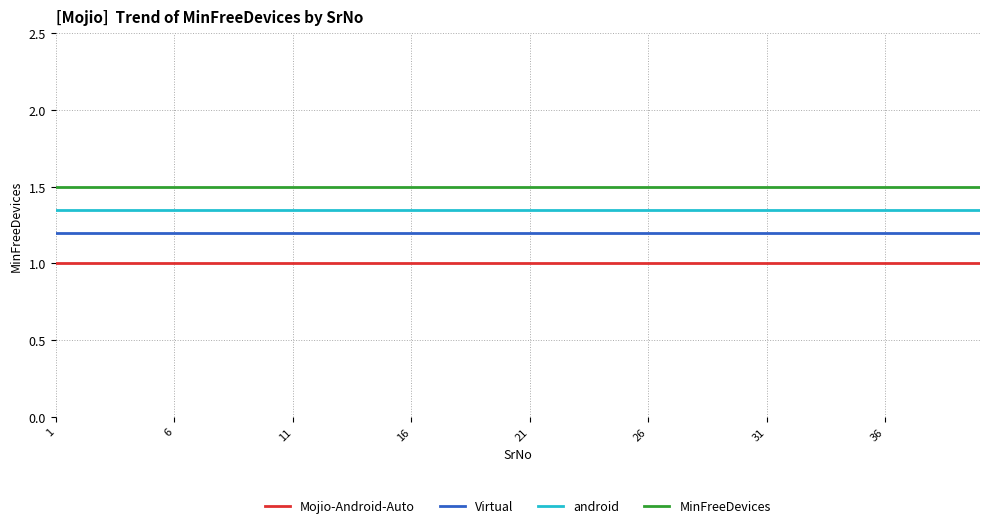

True or false: Mojio-Android-Auto and MinFreeDevices cross at least once.

False